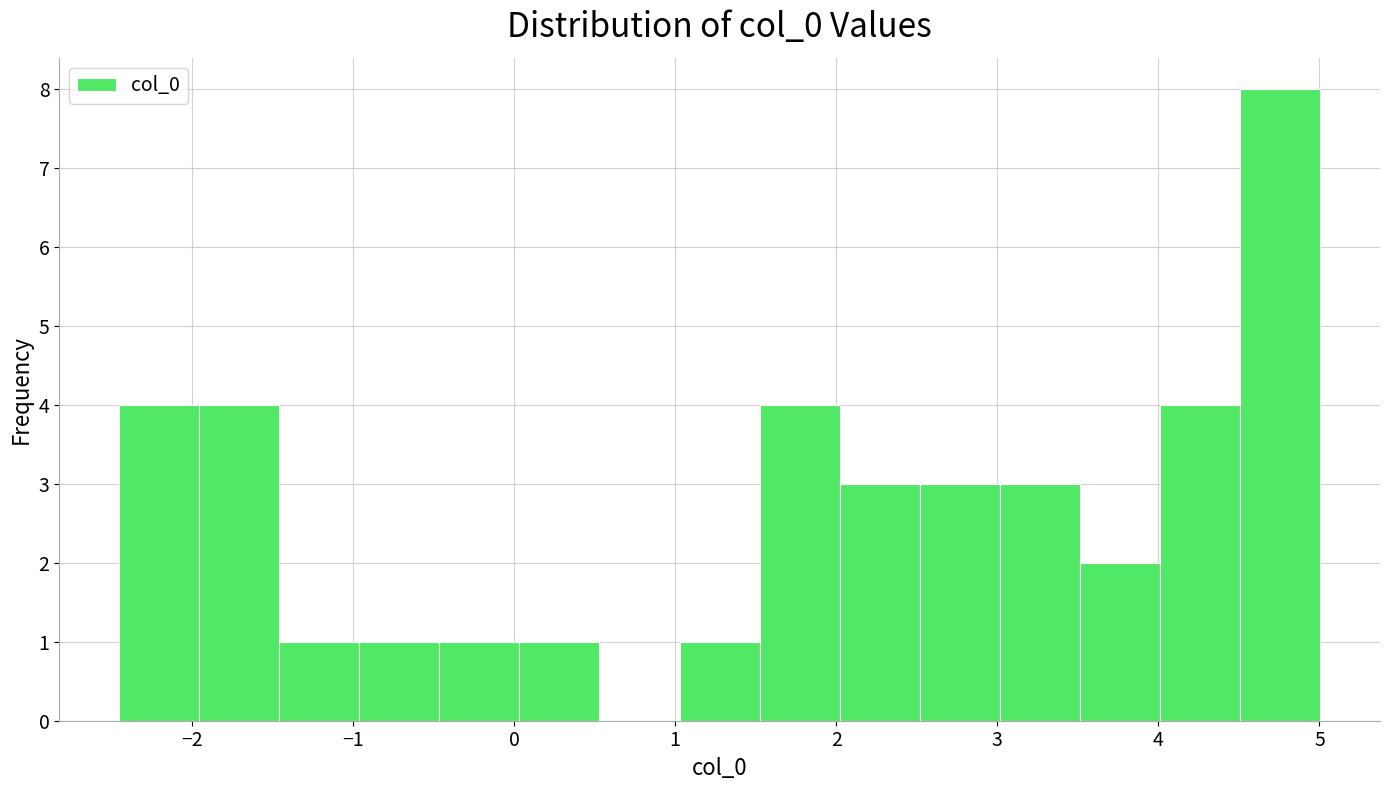

Reading left to right, list every bar in this chart as the range it spans on the x-axis followed by its height. Neither the bar edges nor the heights are printed on the chart, so give them approximately, as read against the axes.

-2.5 to -2.0: 4
-2.0 to -1.5: 4
-1.5 to -1.0: 1
-1.0 to -0.5: 1
-0.5 to 0.0: 1
0.0 to 0.5: 1
0.5 to 1.0: 0
1.0 to 1.5: 1
1.5 to 2.0: 4
2.0 to 2.5: 3
2.5 to 3.0: 3
3.0 to 3.5: 3
3.5 to 4.0: 2
4.0 to 4.5: 4
4.5 to 5.0: 8